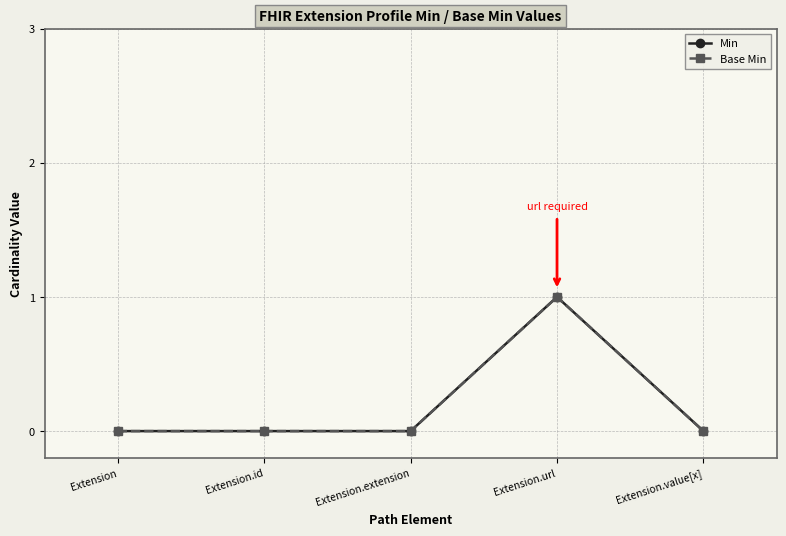

Reading right to left, list all the values displayed in this chart.

Min: Extension.value[x]=0	Extension.url=1	Extension.extension=0	Extension.id=0	Extension=0
Base Min: Extension.value[x]=0	Extension.url=1	Extension.extension=0	Extension.id=0	Extension=0